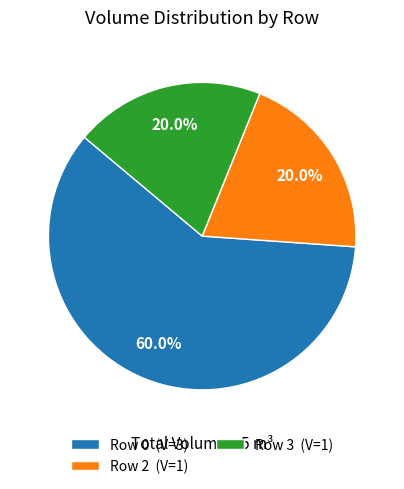

How many slices are in this pie chart?

3